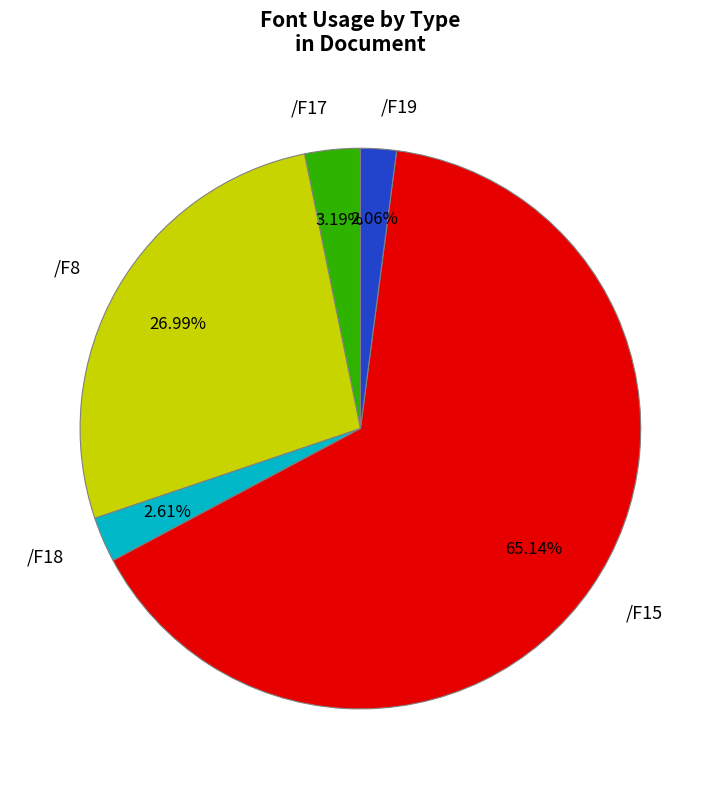

Which slice is the smallest?

/F19